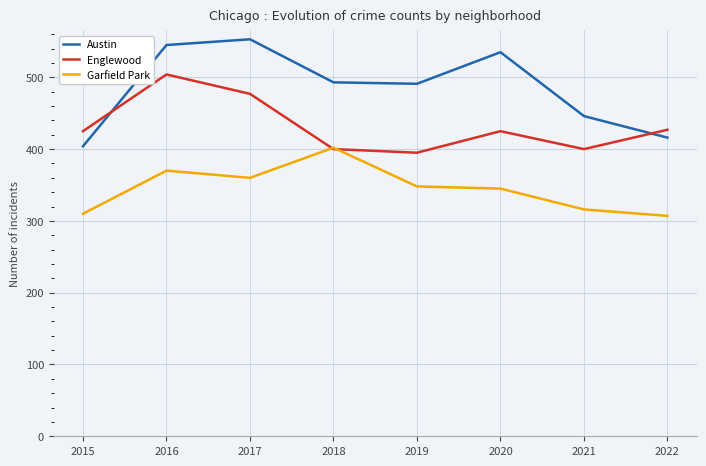

Which series has the largest total across all categories?

Austin